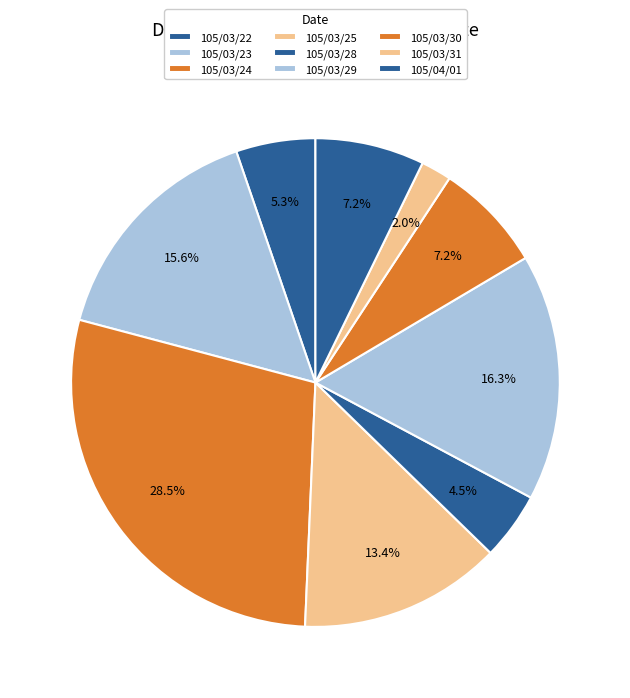

Which category has the biggest portion of the pie?

105/03/24